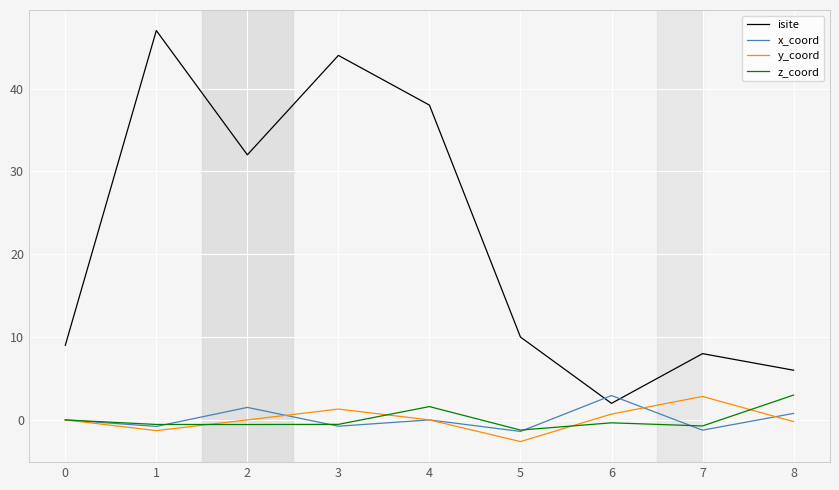

Which series has the widest spread of values?

isite